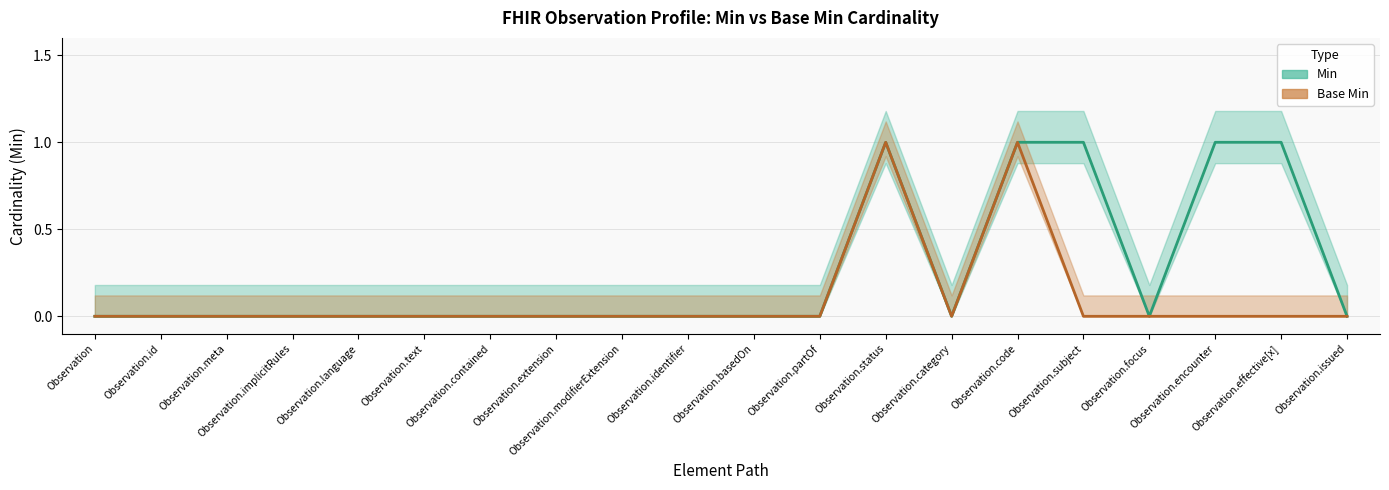

What are all the series names shown in the legend?

Min, Base Min